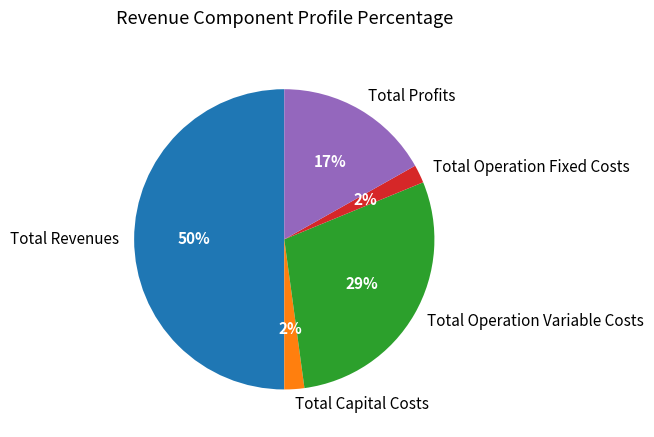

How many slices are in this pie chart?

5